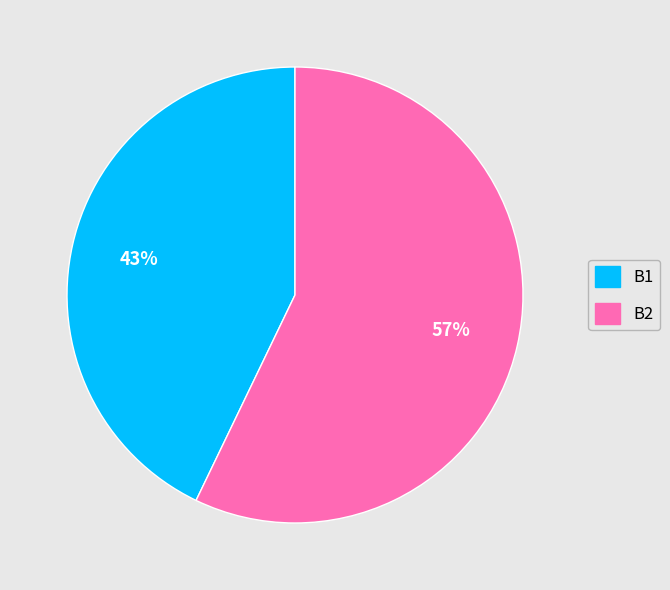

To the nearest percent, what is the difference between the largest and smallest slice percentages?

14%